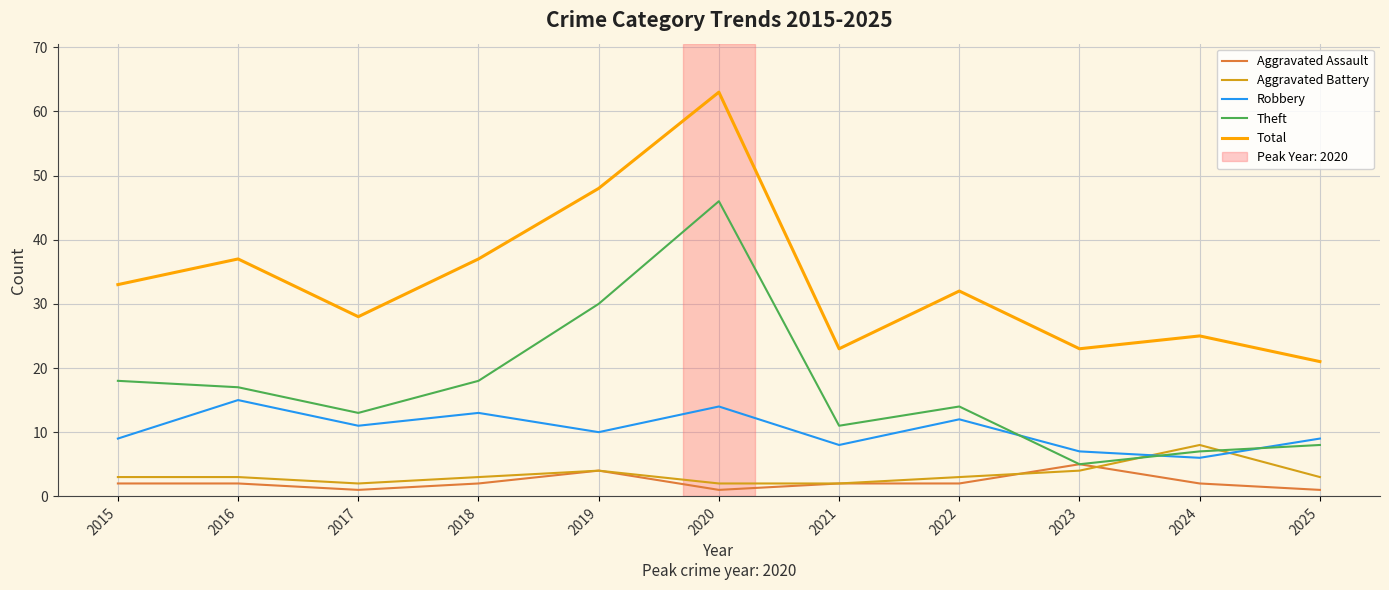

Read the Total value at 2015.

33